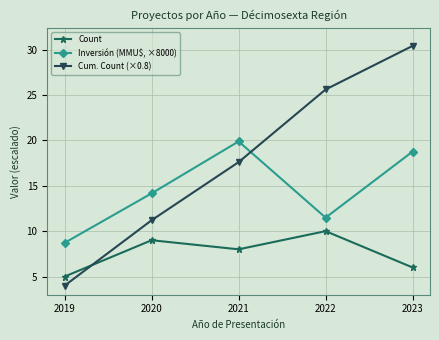

Reading left to right, list all the values displayed in this chart.

Count: 2019=5.0	2020=9.0	2021=8.0	2022=10.0	2023=6.0
Inversión (MMU$, ×8000): 2019=8.7	2020=14.2	2021=19.9	2022=11.5	2023=18.8
Cum. Count (×0.8): 2019=4.0	2020=11.2	2021=17.6	2022=25.6	2023=30.4